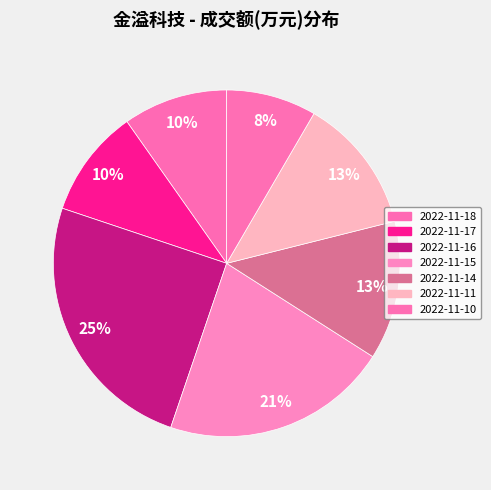

What percentage is the 2022-11-16 slice, to the nearest percent?

25%